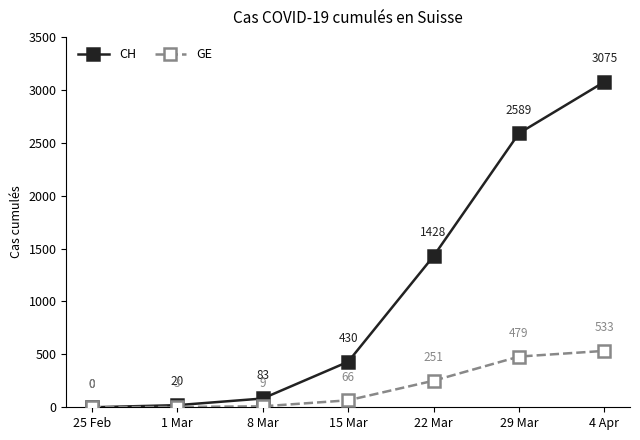

What is the approximate value of CH at 4 Apr?

3075